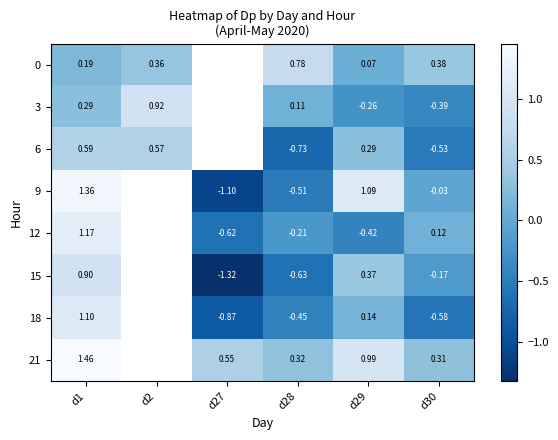

How many values in 3 are below zero?

2